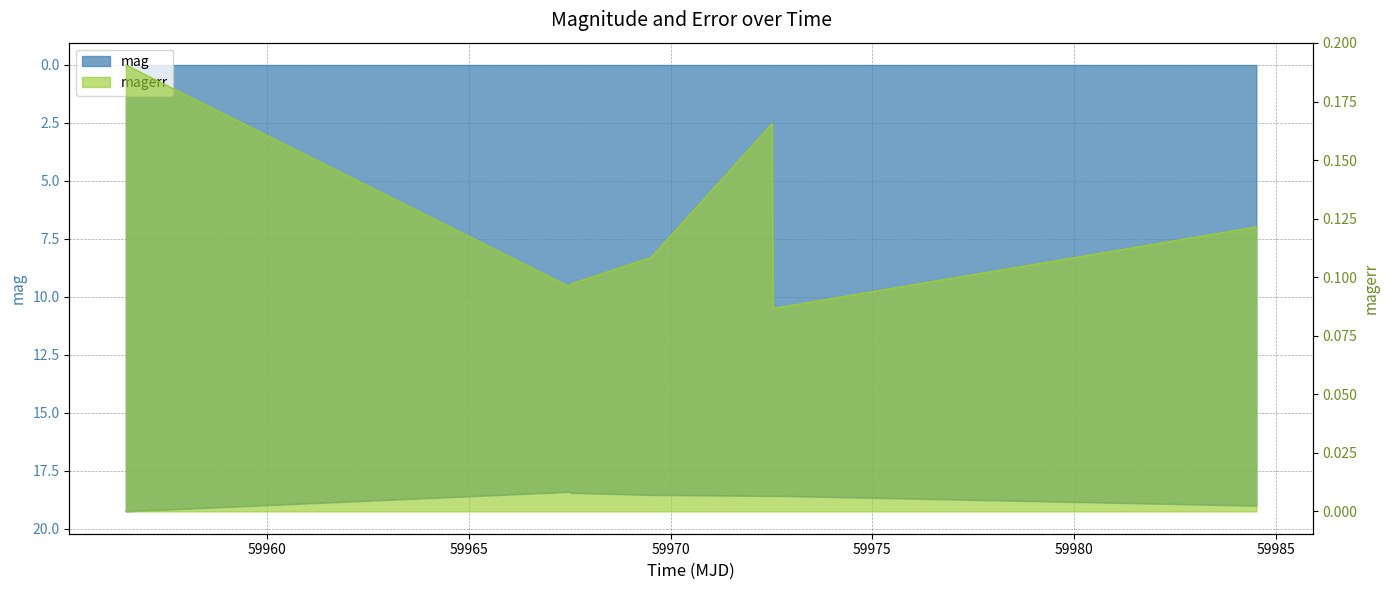

What is the label of the 2nd point from the left?

59967.48745370004